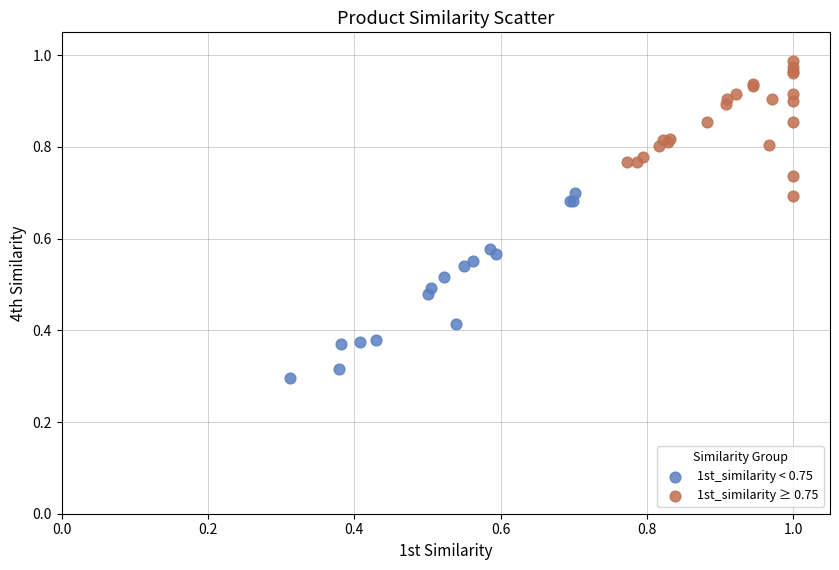

Which series reaches the minimum Y coordinate?

1st_similarity < 0.75